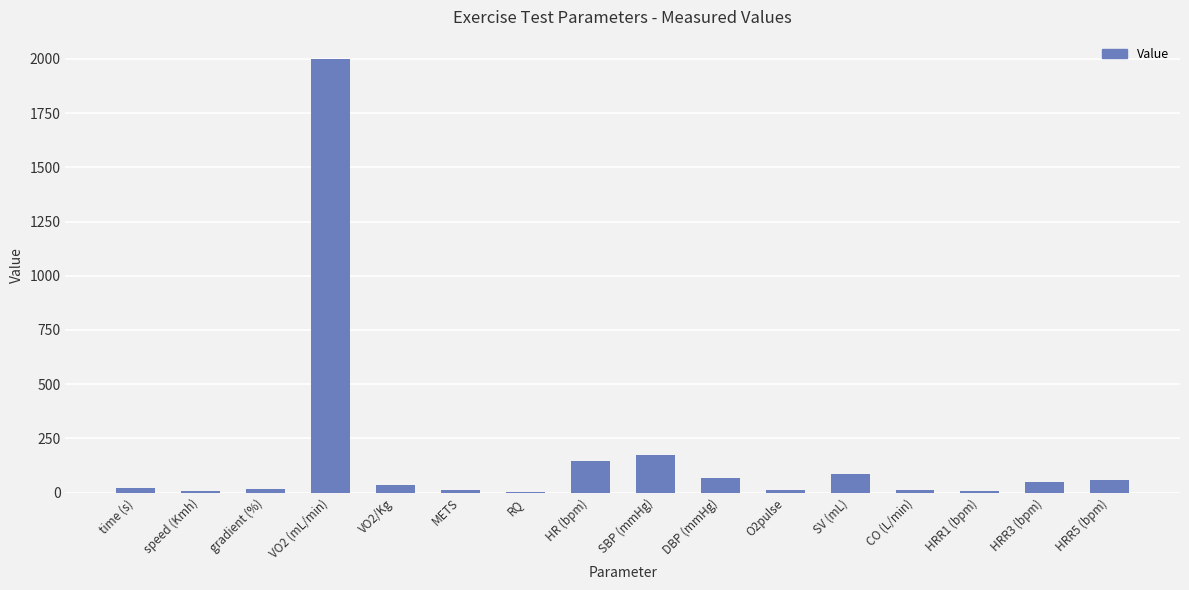

What is the average value?

168.8